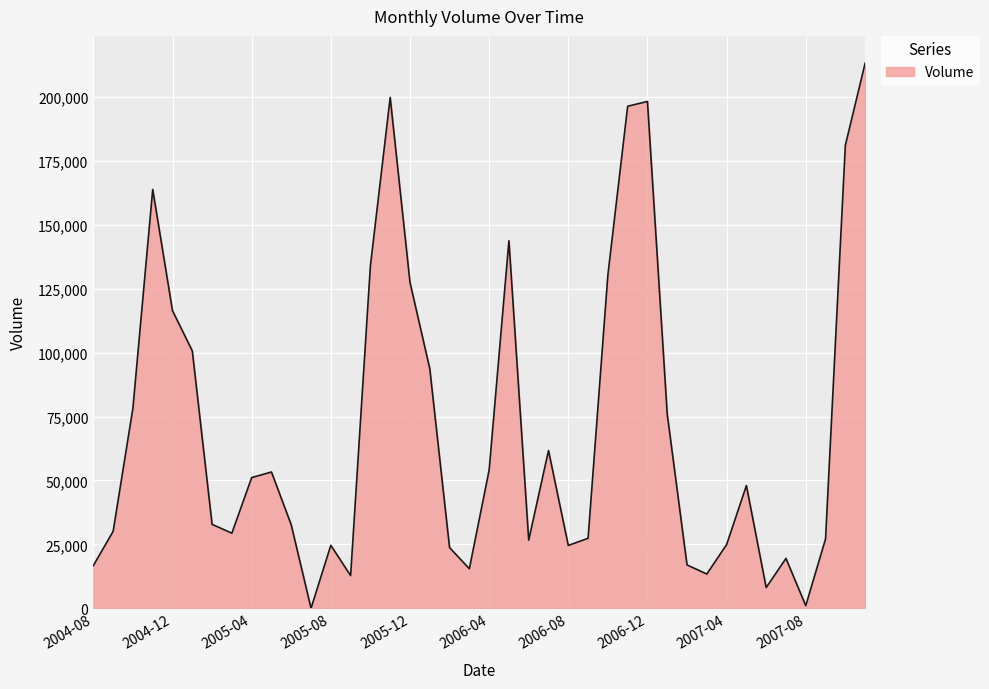

What is the difference between the maximum and minimum values?

213286.5